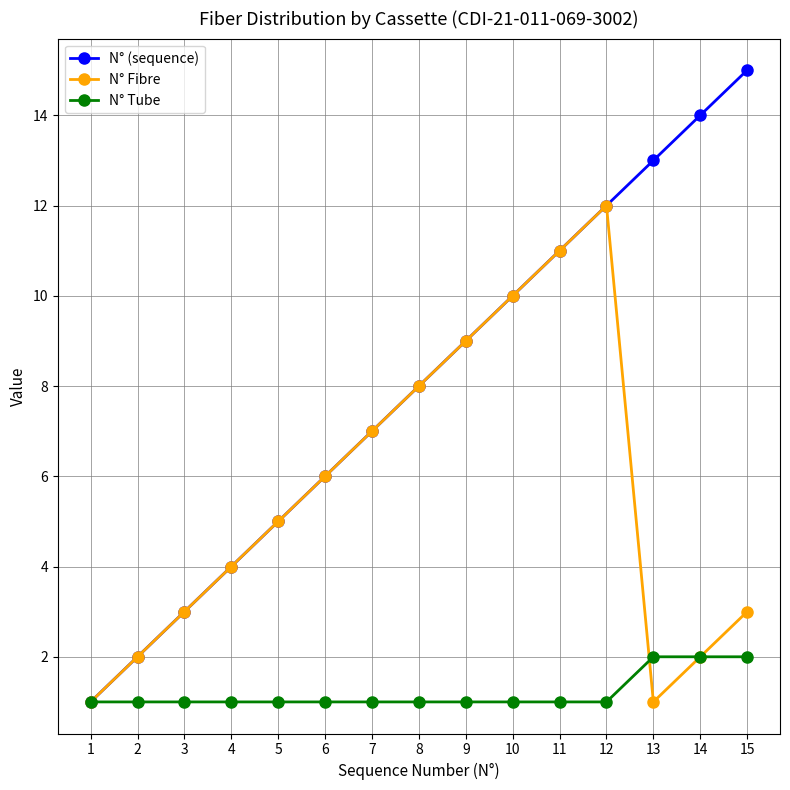

How many series are shown in this chart?

3